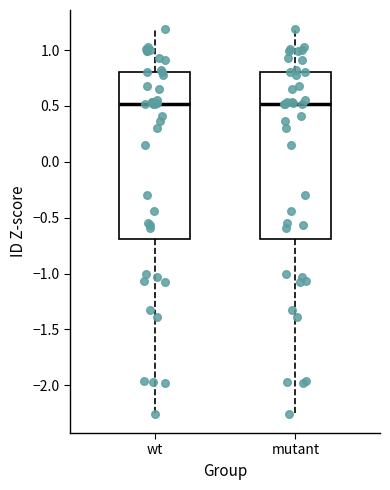

Where does the median line of the box for mutant sit on the y-axis? The values are not printed on the chart, so give them approximately, as read against the axis.

0.50